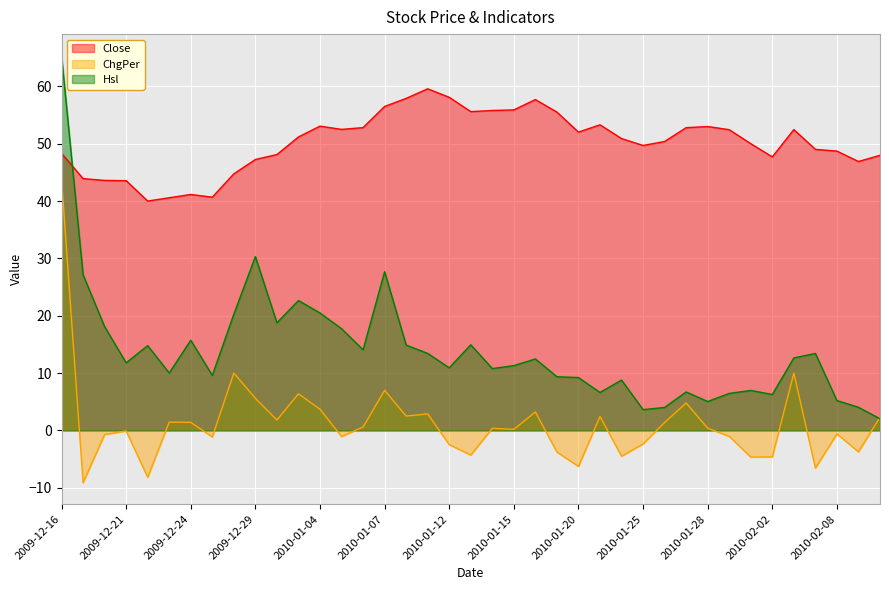

Reading left to right, list all the values displayed in this chart.

Close: 48.3	43.9	43.6	43.6	40.0	40.6	41.1	40.7	44.8	47.2	48.1	51.2	53.1	52.5	52.8	56.5	57.9	59.6	58.1	55.6	55.8	55.9	57.7	55.5	52.0	53.3	50.9	49.7	50.4	52.8	53.0	52.5	50.0	47.7	52.5	49.0	48.7	46.9	48.0
ChgPer: 43.8	-9.1	-0.7	-0.1	-8.2	1.4	1.4	-1.1	10.0	5.6	1.8	6.4	3.7	-1.1	0.6	7.0	2.5	2.9	-2.5	-4.3	0.4	0.2	3.2	-3.8	-6.3	2.4	-4.5	-2.4	1.4	4.8	0.4	-1.0	-4.7	-4.6	10.0	-6.6	-0.6	-3.7	2.3
Hsl: 65.4	27.1	18.1	11.8	14.8	10.0	15.7	9.6	20.3	30.3	18.8	22.7	20.5	17.7	14.1	27.7	14.9	13.4	10.9	14.9	10.8	11.3	12.5	9.4	9.2	6.6	8.8	3.6	4.0	6.7	5.0	6.4	7.0	6.3	12.6	13.4	5.2	4.0	2.0